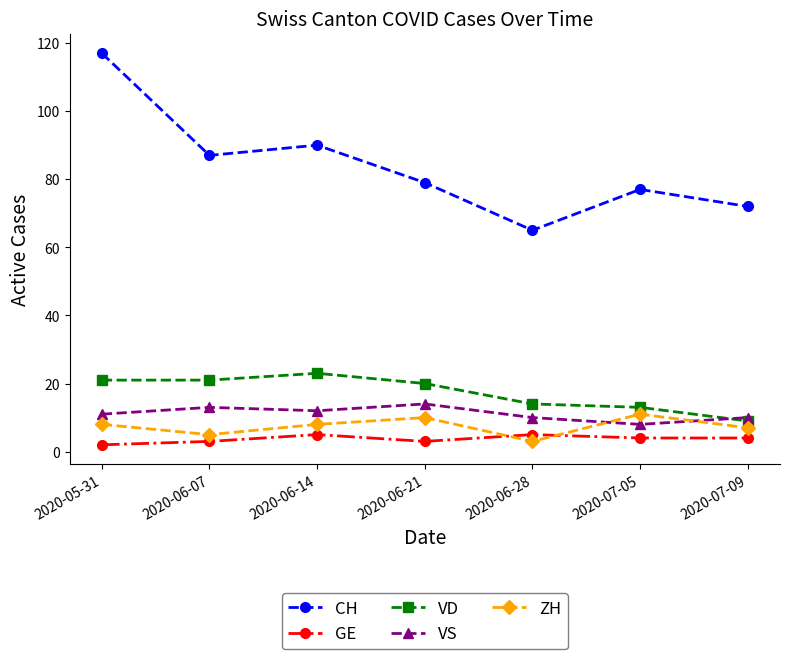

Which series has the largest total across all categories?

CH